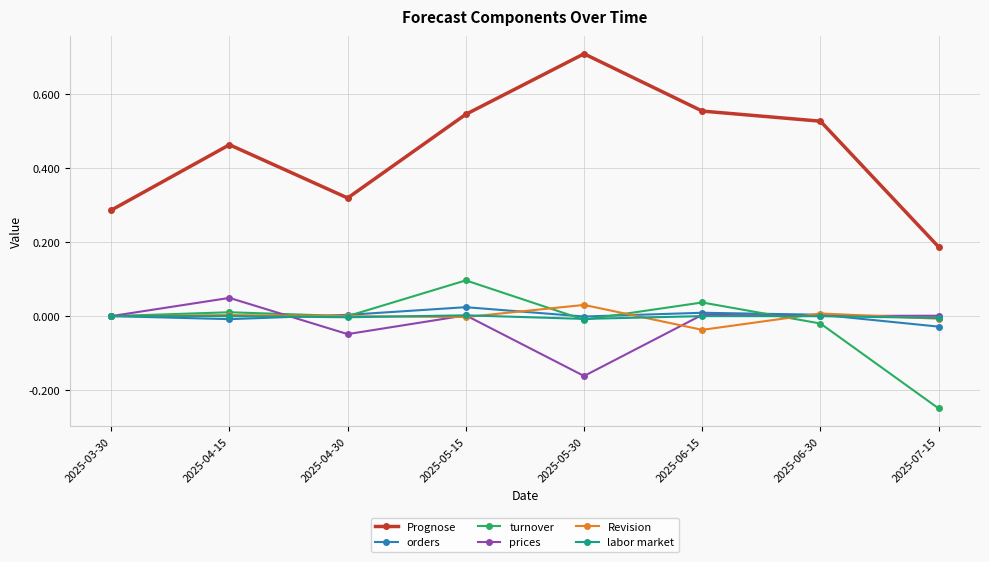

The value of Revision at 2025-06-30 is 0.0. True or false?

True